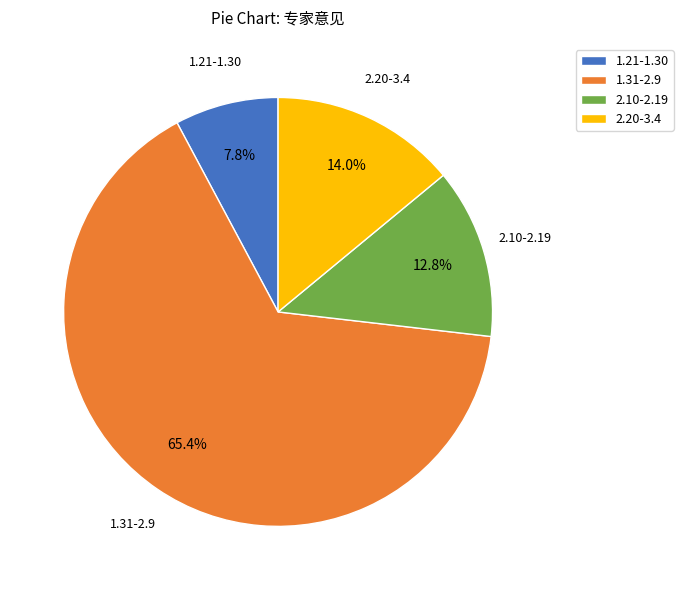

Which has a higher value, 2.20-3.4 or 1.31-2.9?

1.31-2.9